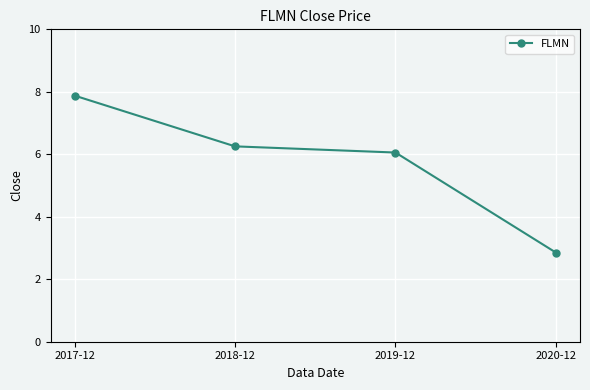

Rank the categories by value from highest to lowest.

2017-12, 2018-12, 2019-12, 2020-12